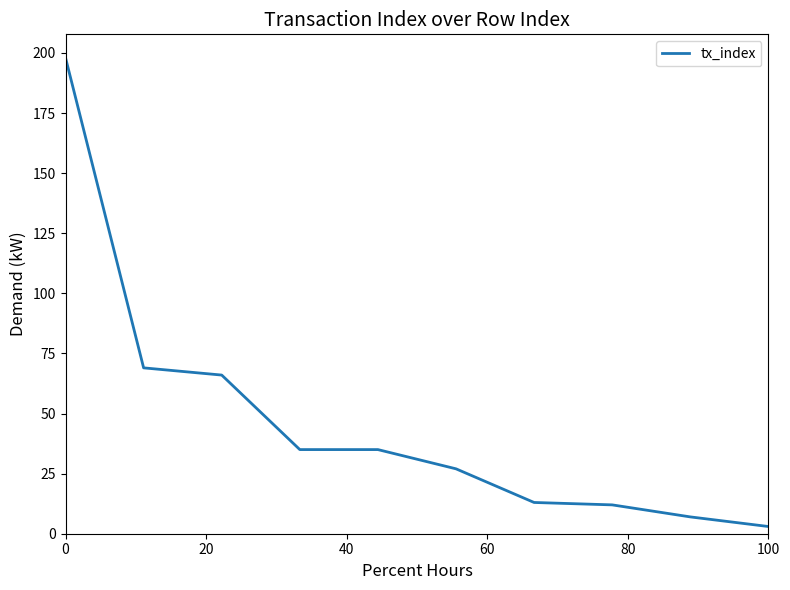

What is the minimum value shown in the chart?

3